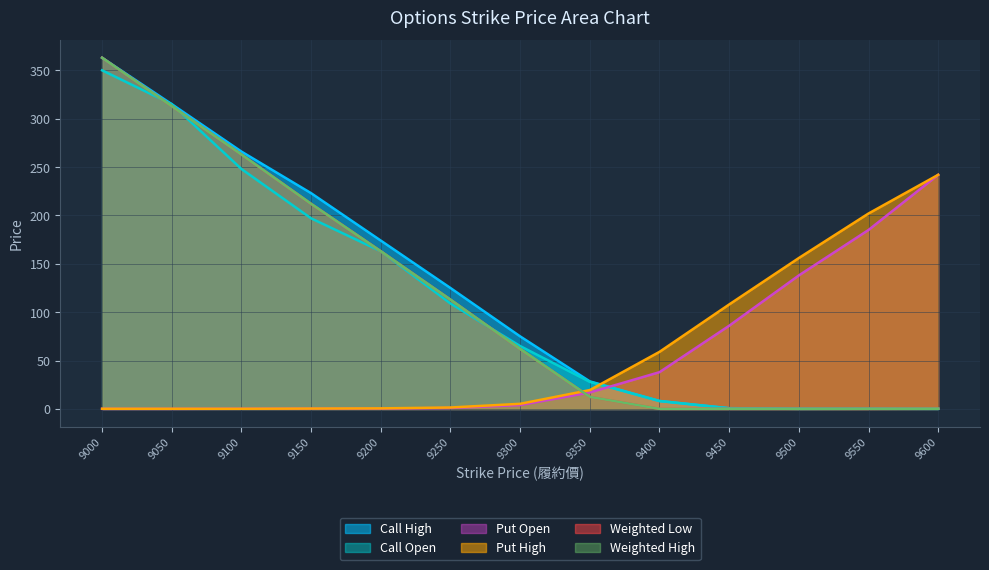

Which series ends up on top after the final intersection of Weighted Low and Call Open?

Weighted Low